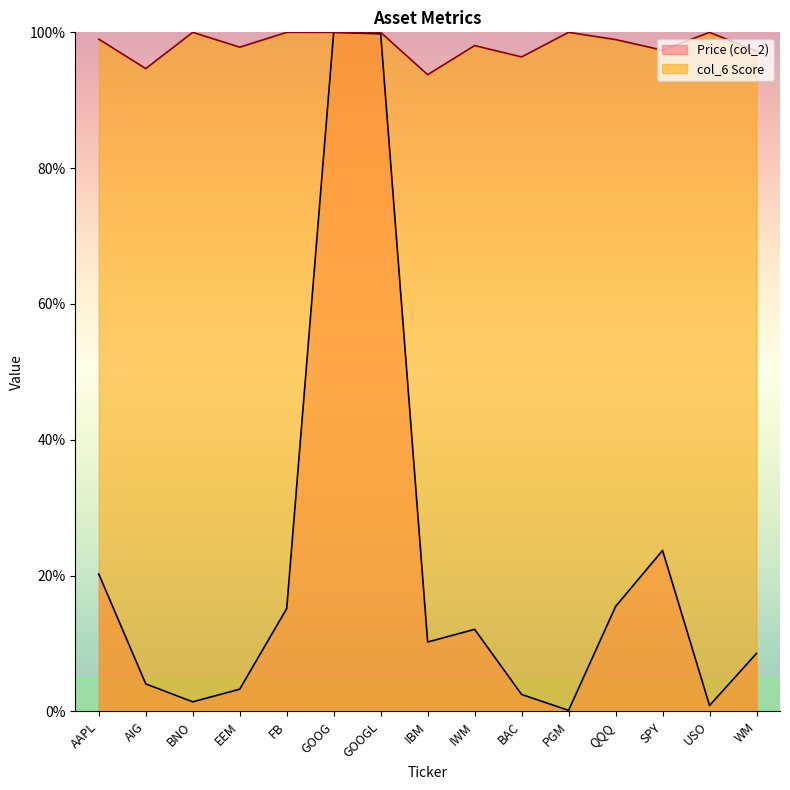

The value of col_6 Score at AAPL is 0.6. True or false?

False